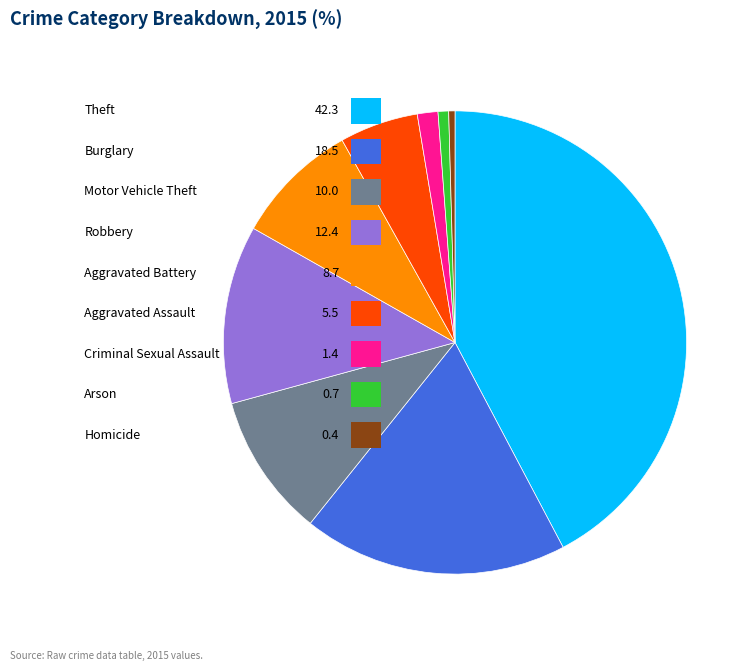

Is it true that Criminal Sexual Assault is 13% of the pie?

False